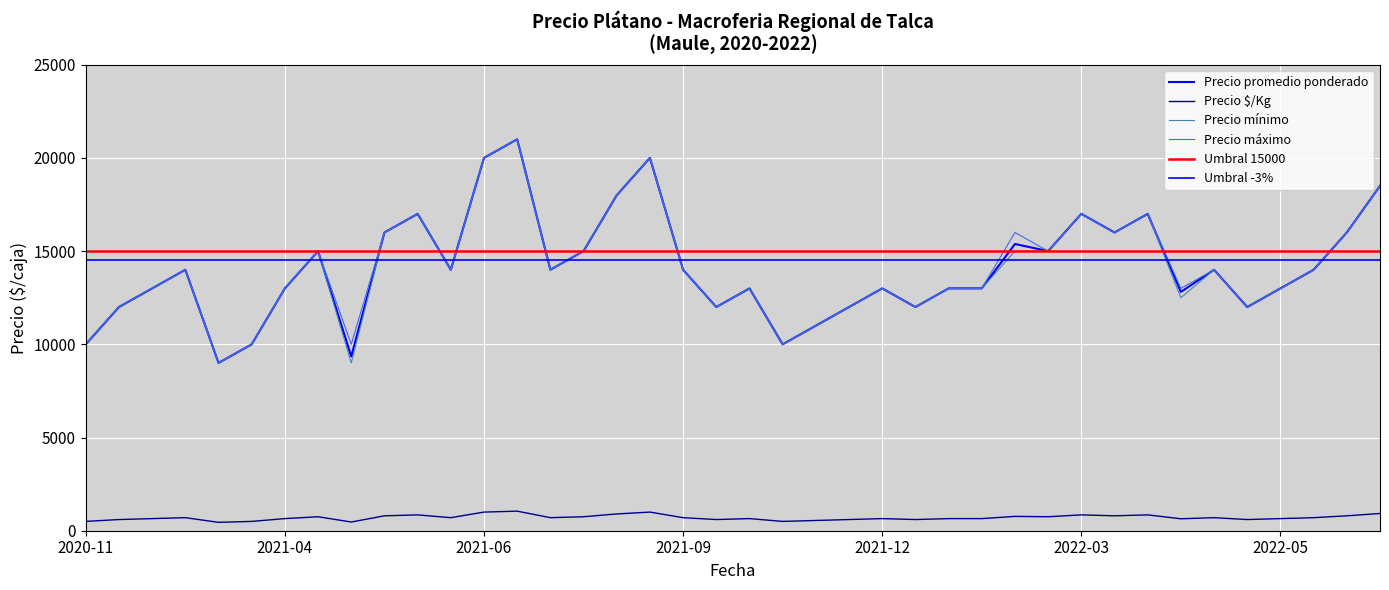

How many interior local peaks does the Precio máximo series have?

11